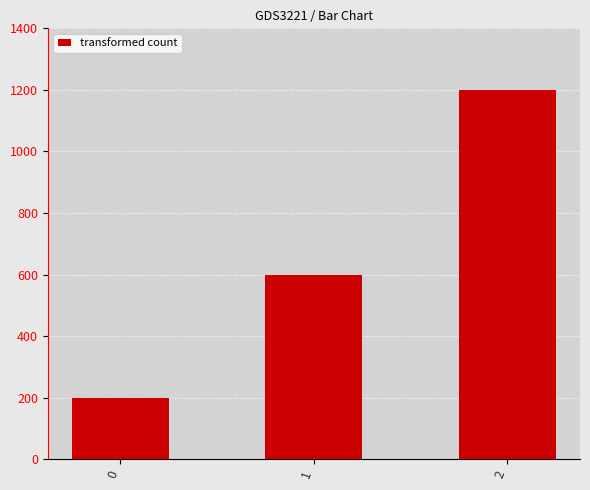

List the labels in order of value, largest first.

2, 1, 0